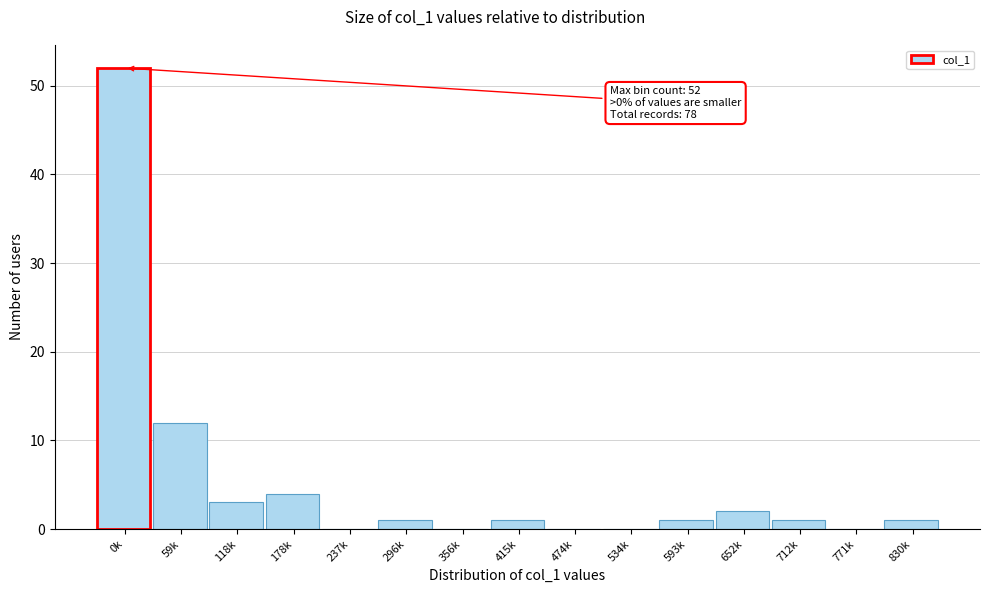

Reading right to left, list all the values displayed in this chart.

830k=1	771k=0	712k=1	652k=2	593k=1	534k=0	474k=0	415k=1	356k=0	296k=1	237k=0	178k=4	118k=3	59k=12	0k=52